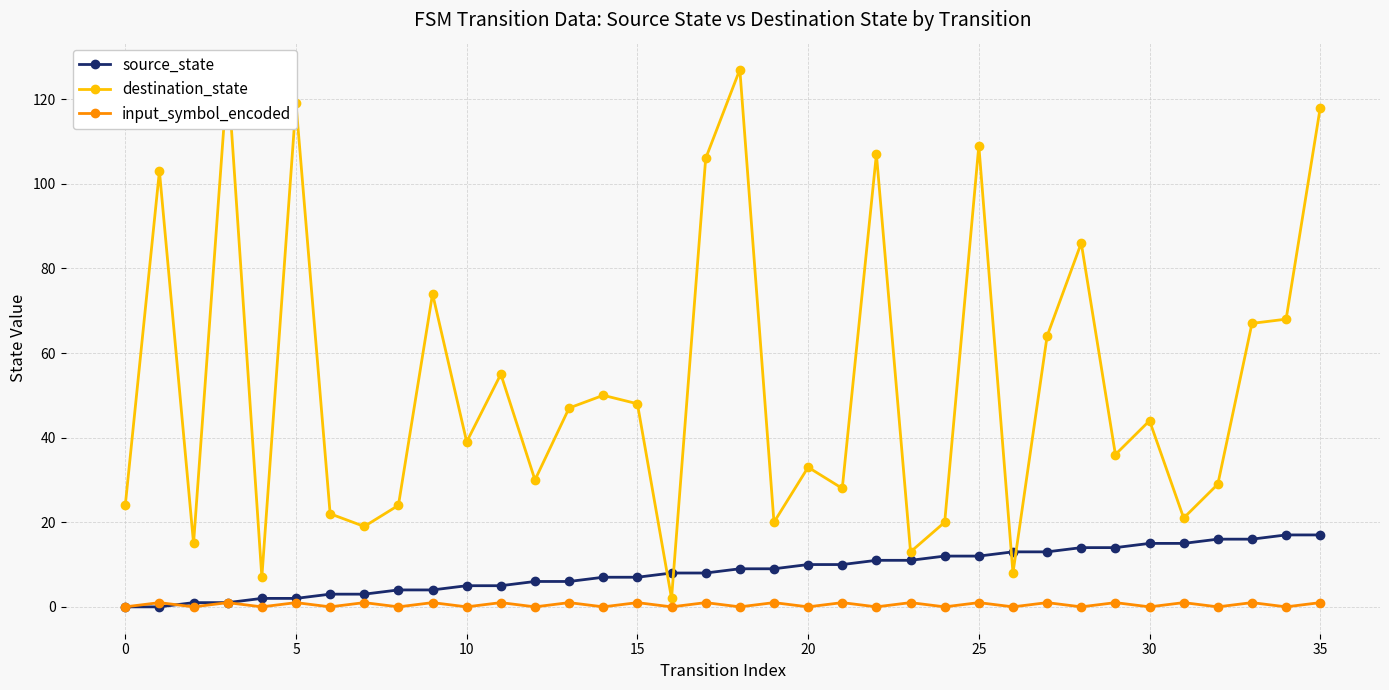

True or false: input_symbol_encoded has more than 1 interior local peaks.

True